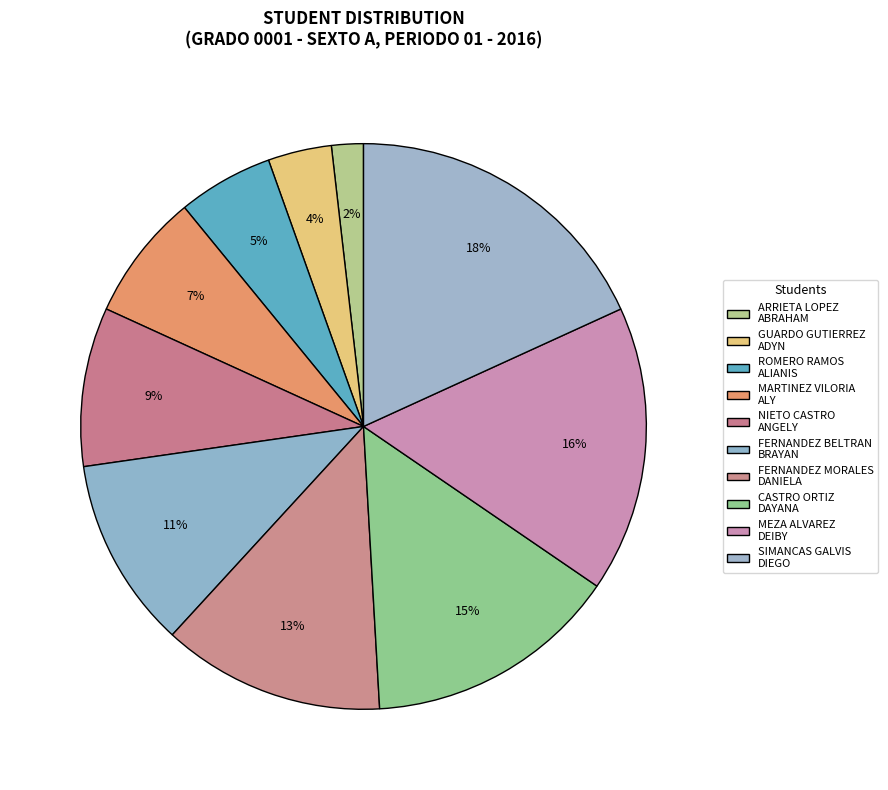

Which slice is the largest?

SIMANCAS GALVIS DIEGO